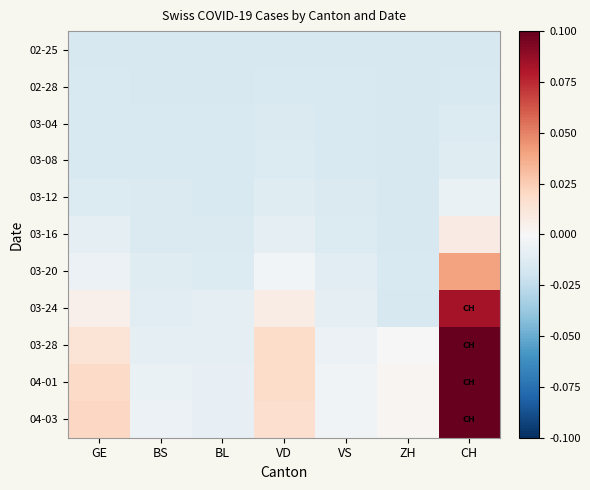

At how many categories does at least one series exceed 0?

4